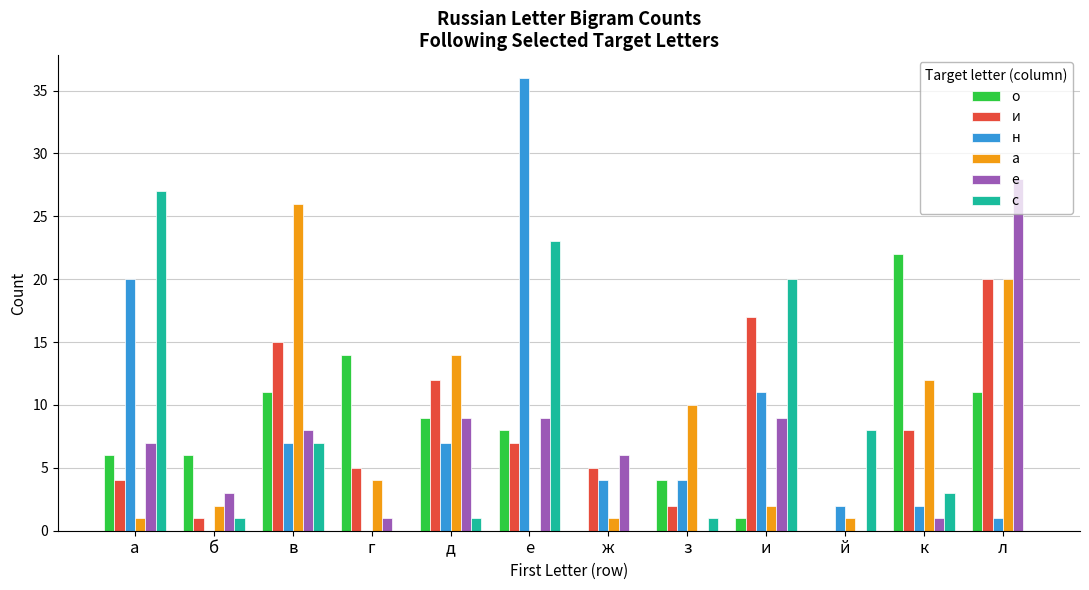

Is it true that о equals 0 at й?

True